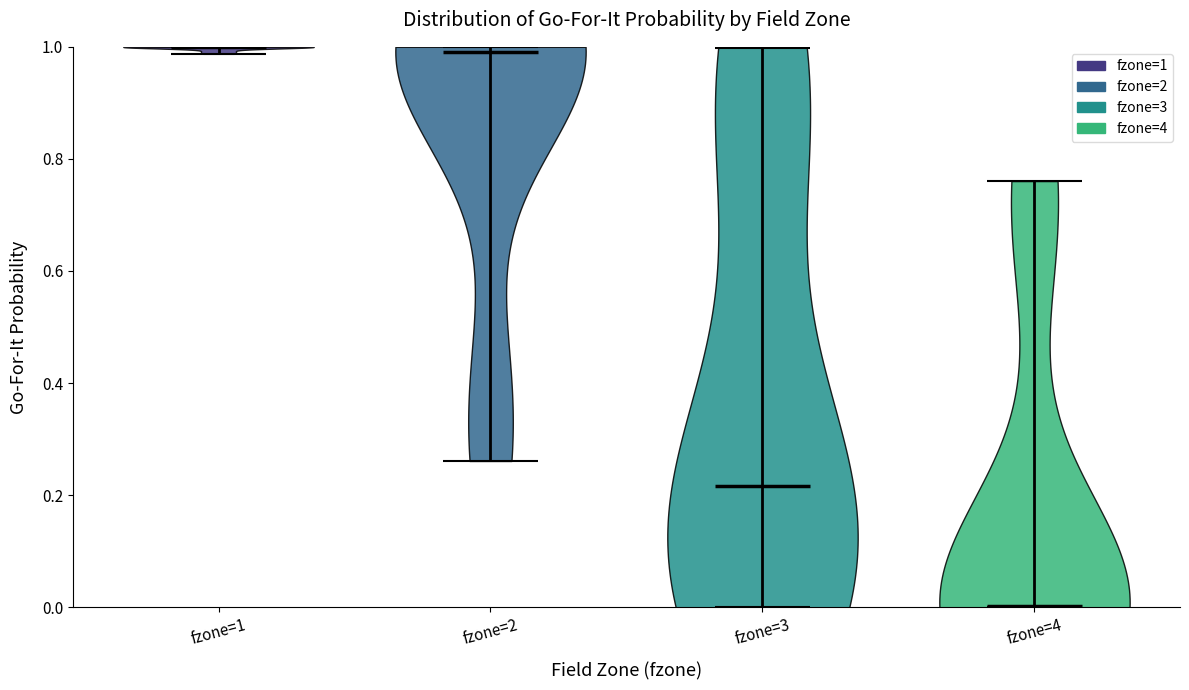

What is the lowest point the violin for fzone=4 reaches on the y-axis? The values are not printed on the chart, so give them approximately, as read against the axis.

0.00